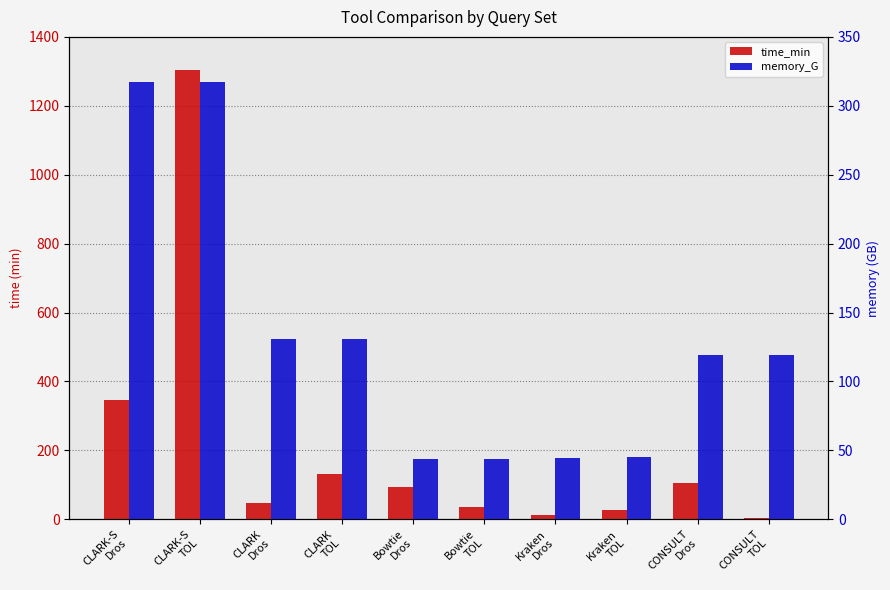

At which label is memory_G closest to 180?

CLARK
TOL